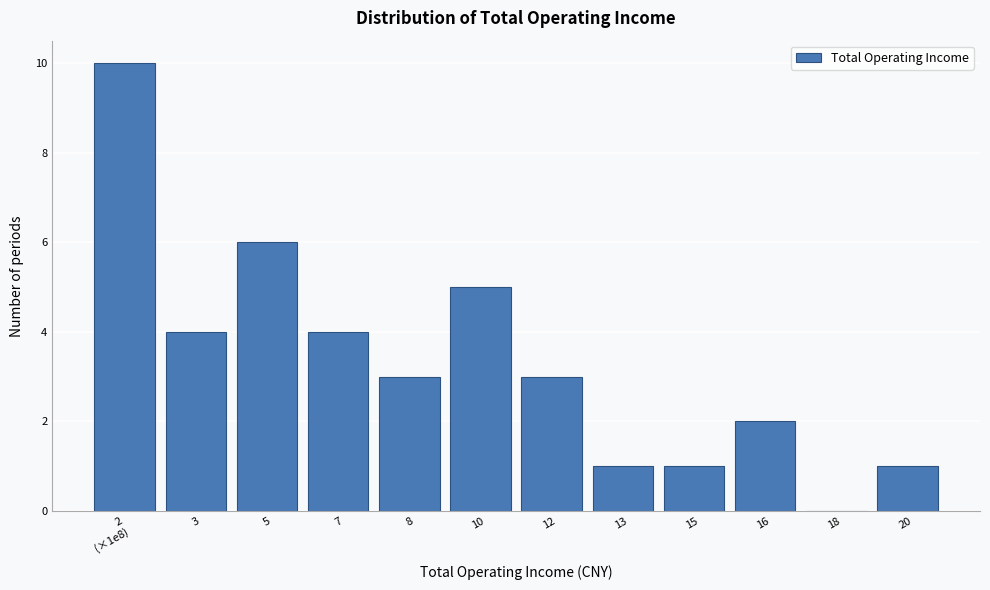

The value at 15 is 0. True or false?

False